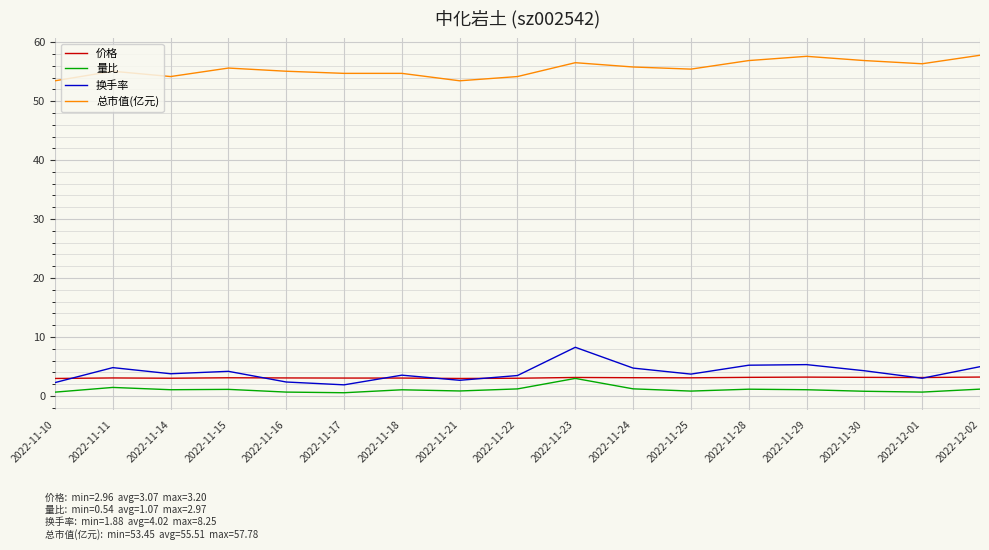

What is the maximum value for 总市值(亿元)?

57.8